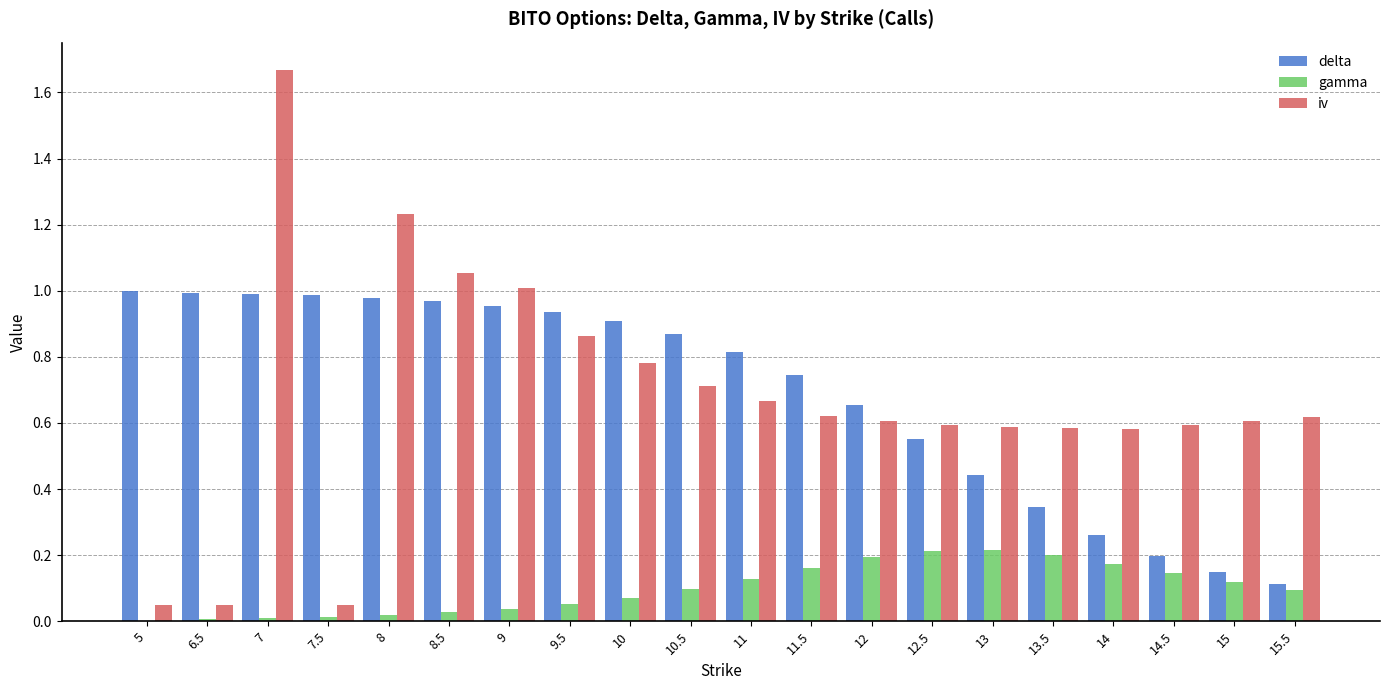

Between 13.5 and 15.5, which series saw the biggest shift?

delta